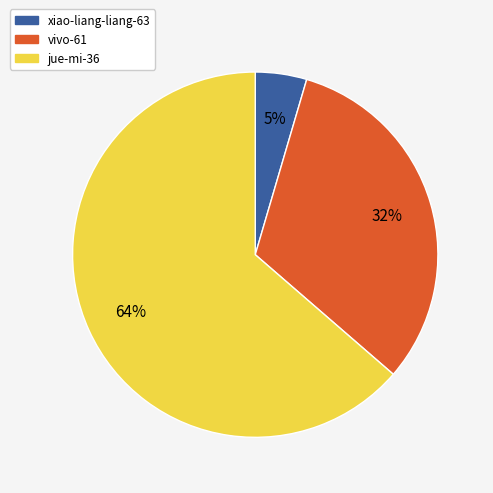

Rank the categories by value from highest to lowest.

jue-mi-36, vivo-61, xiao-liang-liang-63